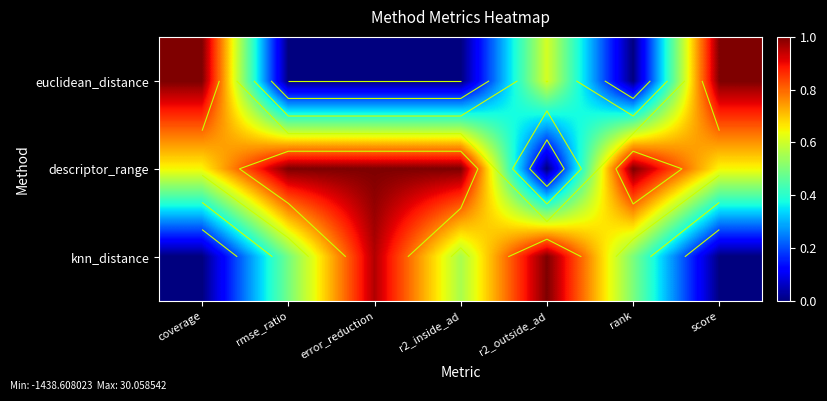

Rank the series by their maximum value, from highest to lowest.

euclidean_distance, descriptor_range, knn_distance